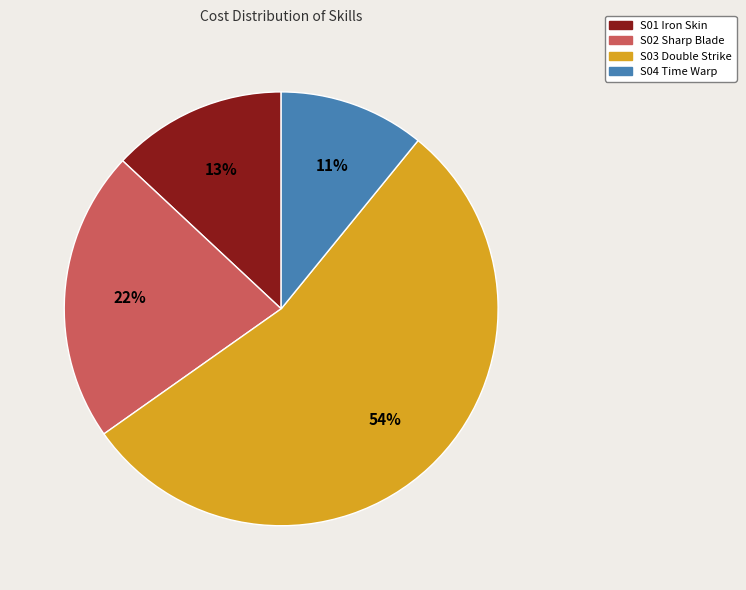

What percentage is the S01 Iron Skin slice, to the nearest percent?

13%